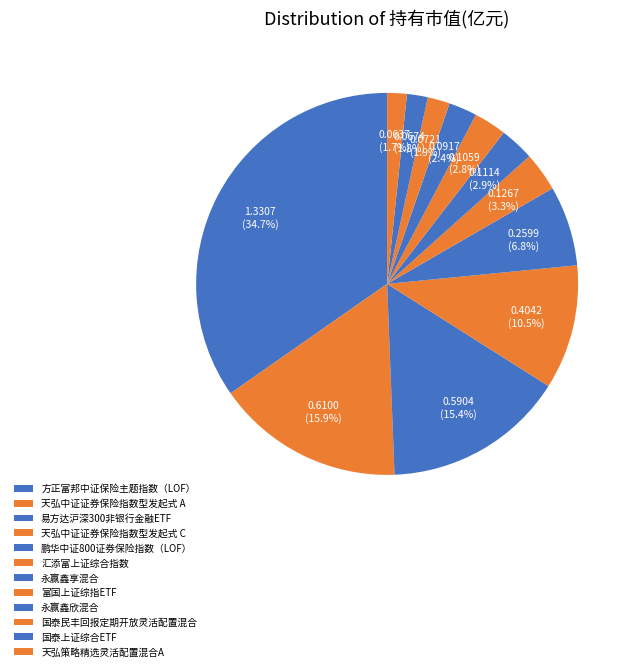

How many slices are in this pie chart?

12